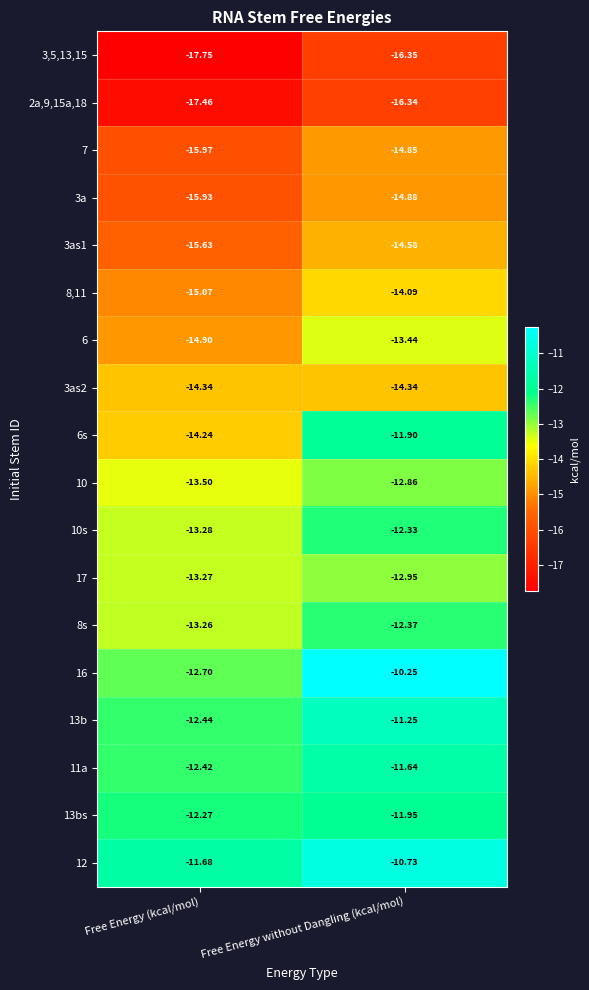

At which label is 13b closest to -11?

Free Energy without Dangling (kcal/mol)